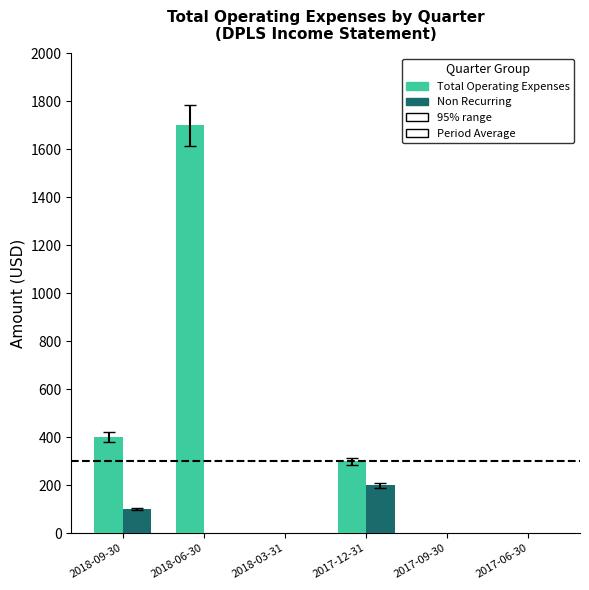

The Total Operating Expenses series shows 585 at 2017-06-30. True or false?

False